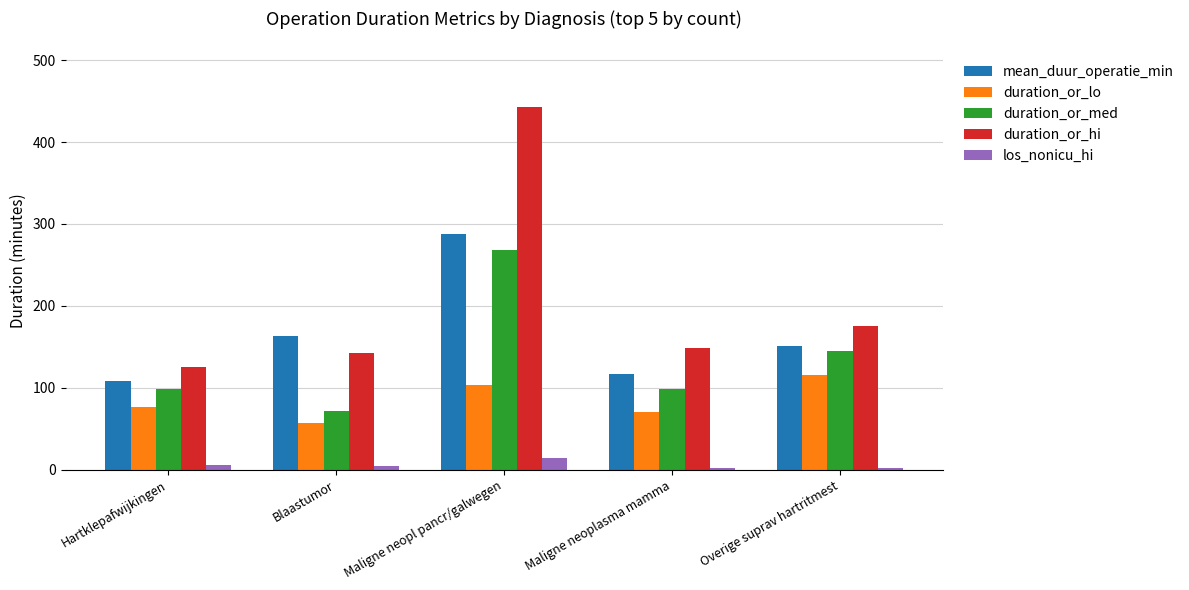

Which series has the largest total across all categories?

duration_or_hi